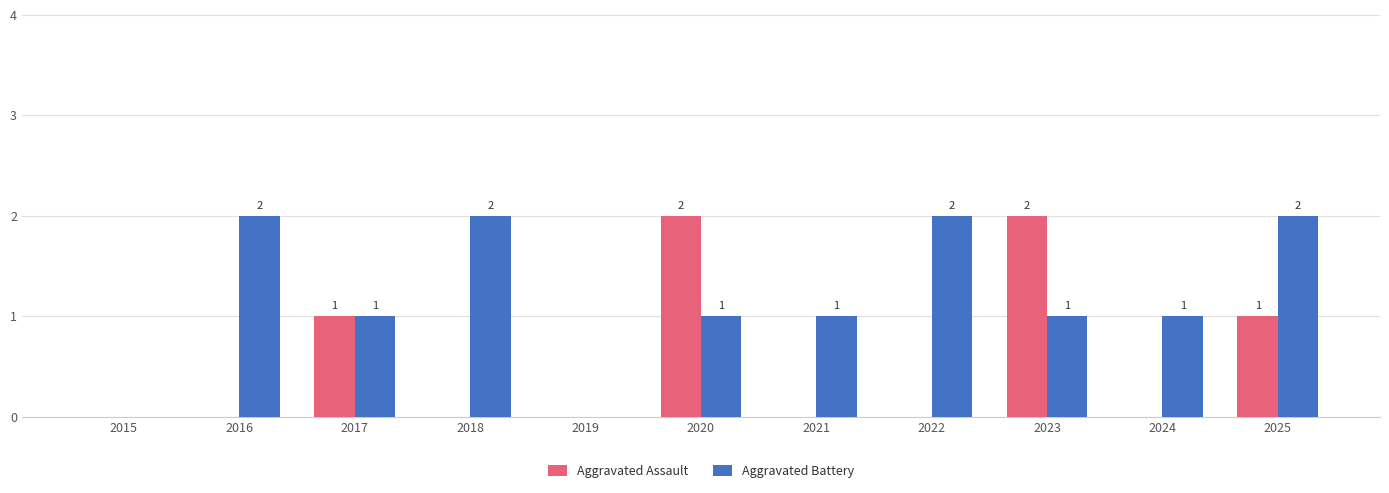

How many values in Aggravated Assault are above zero?

4